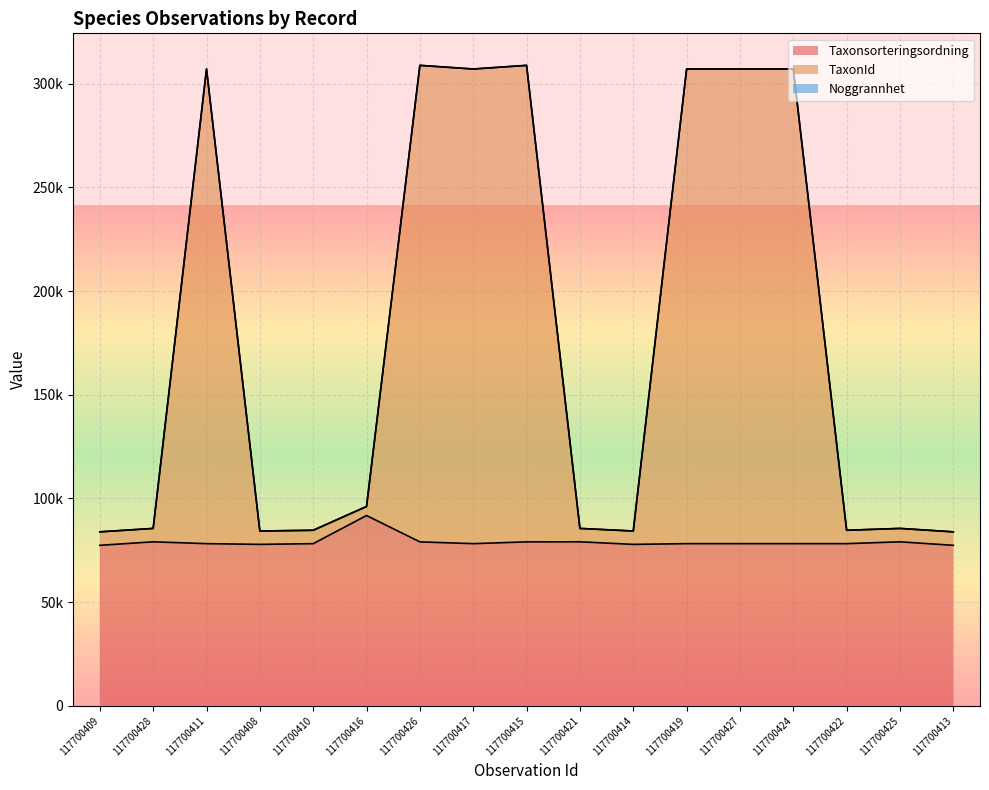

Where is the first local minimum for TaxonId?

117700408